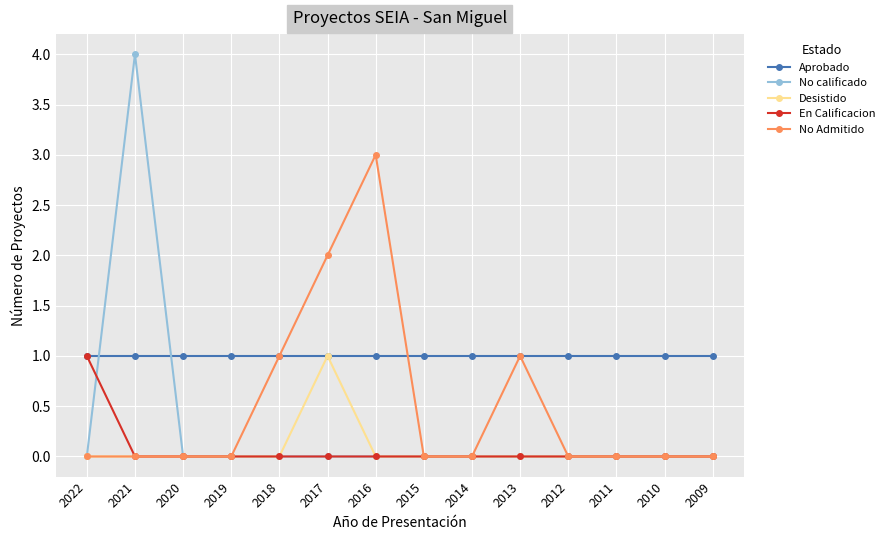

How many lines are shown in the chart?

5